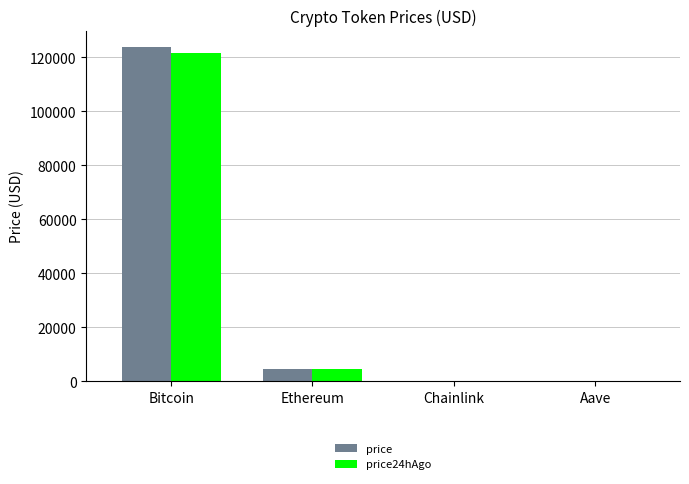

How many series are shown in this chart?

2